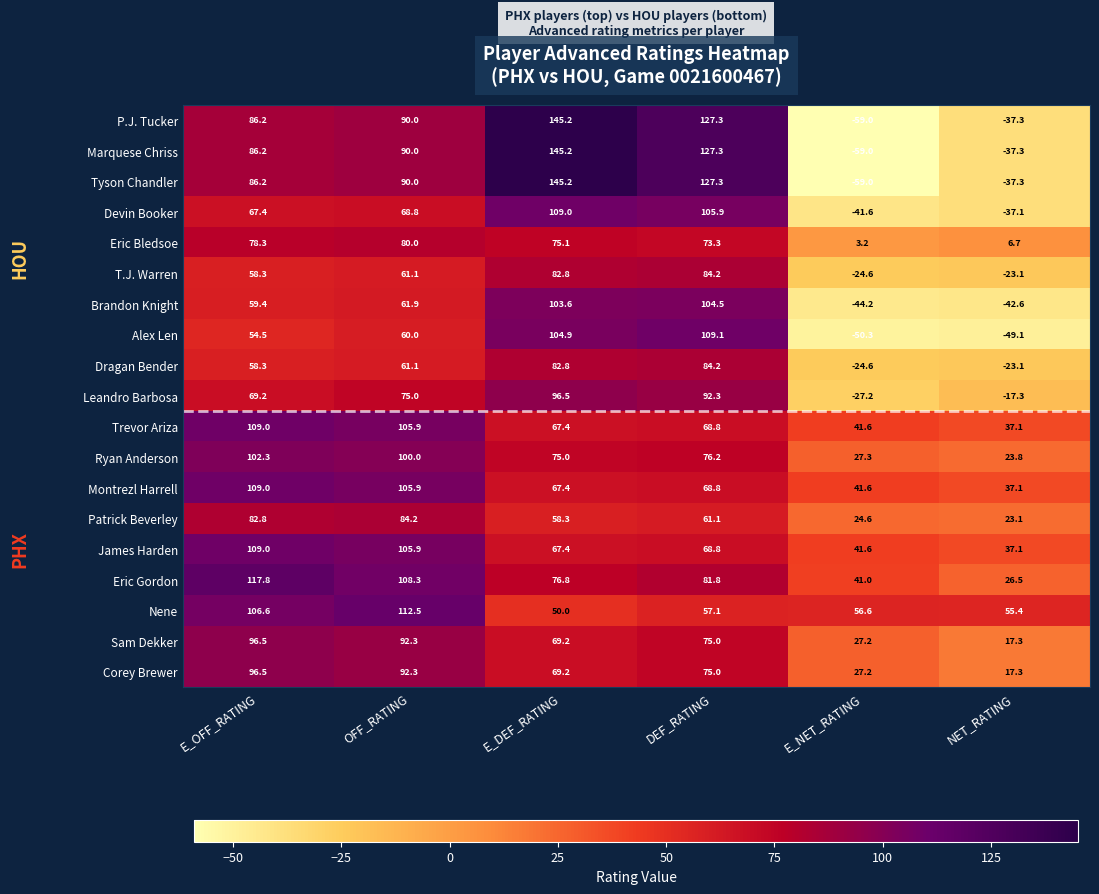

Which series changed the most between OFF_RATING and E_DEF_RATING?

Nene